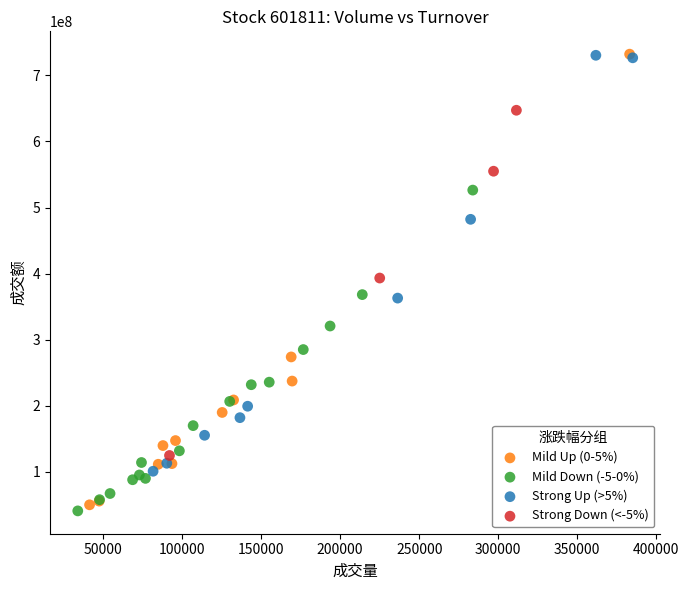

Which series has the largest Y range (max minus min)?

Mild Up (0-5%)